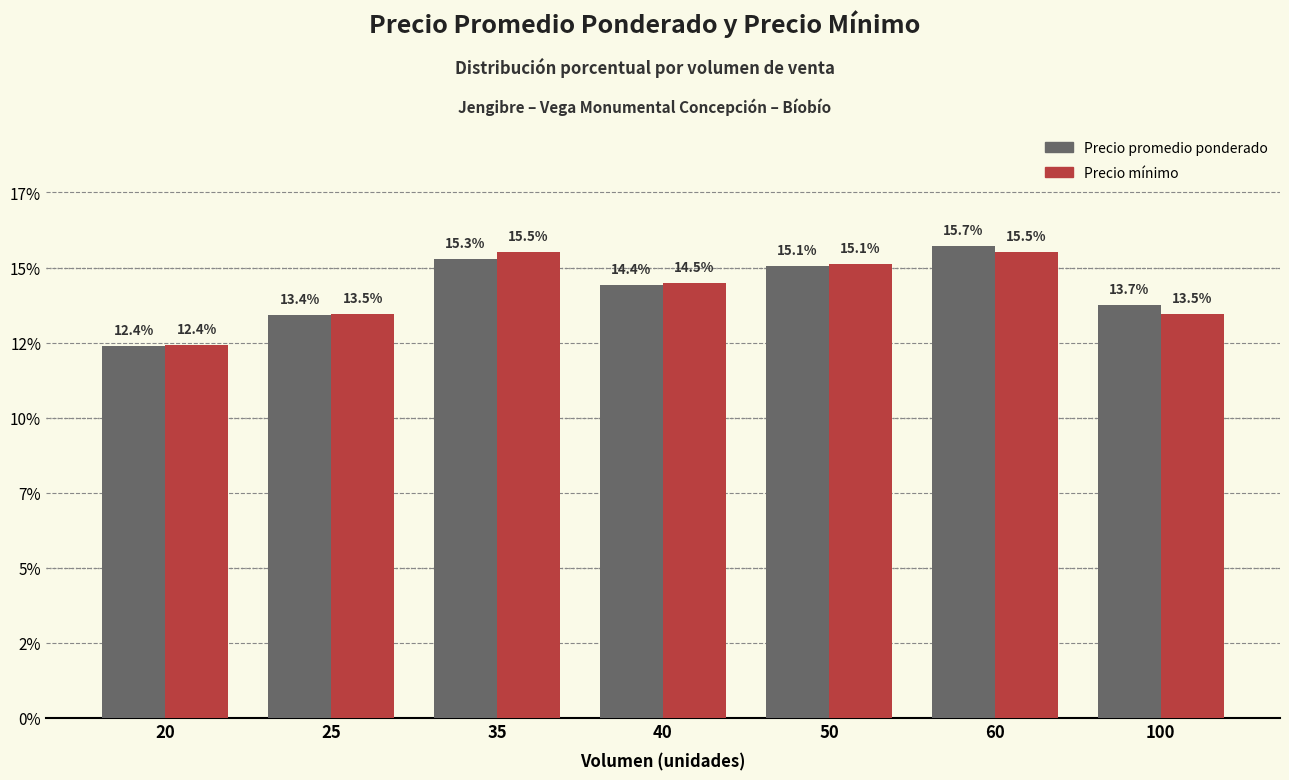

Does the chart contain stacked bars?

No